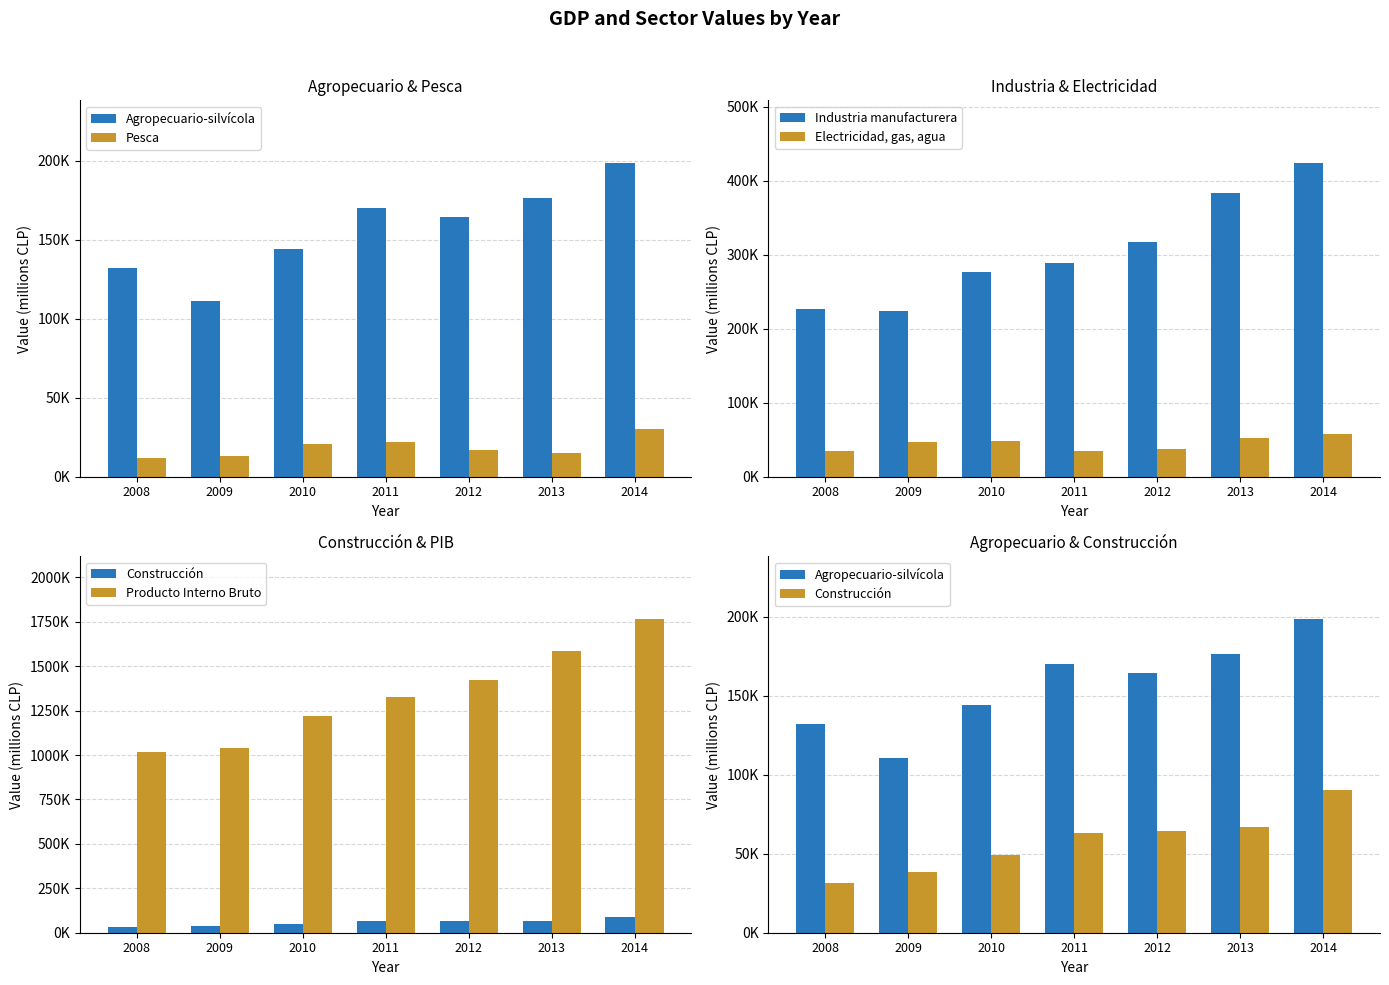

Are the bars horizontal?

No